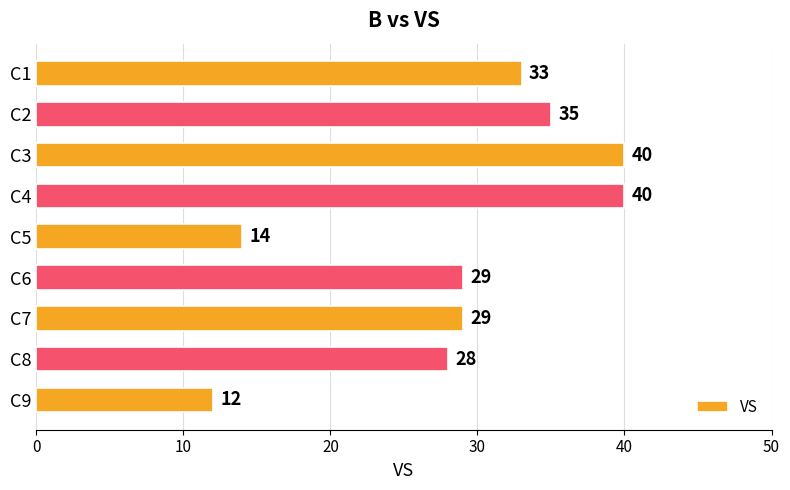

How many data points are less than 29?

3